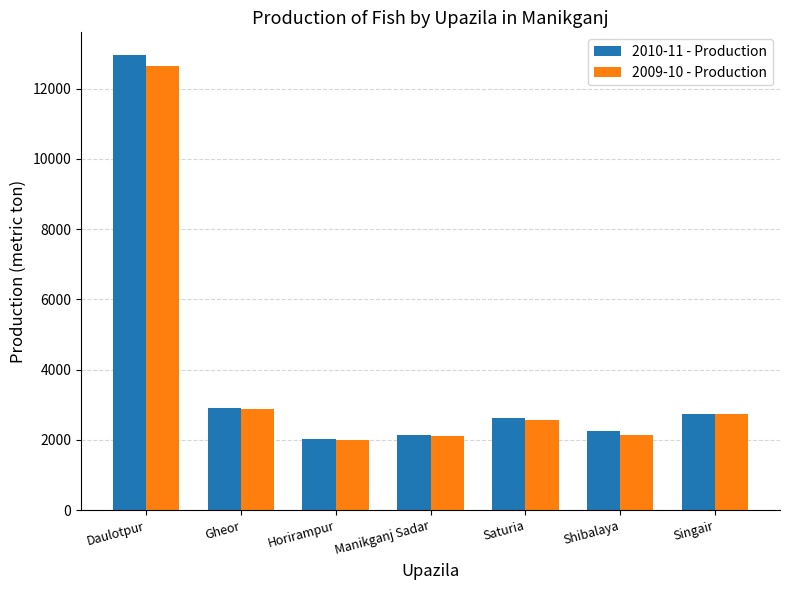

The value of 2010-11 - Production at Shibalaya is 2263. True or false?

True